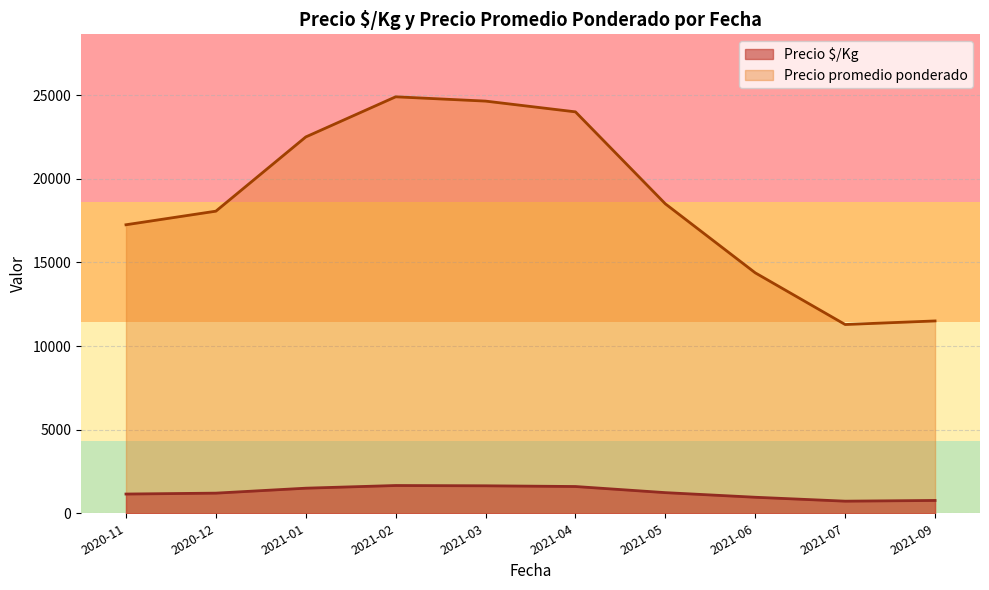

What is the smallest value displayed?

724